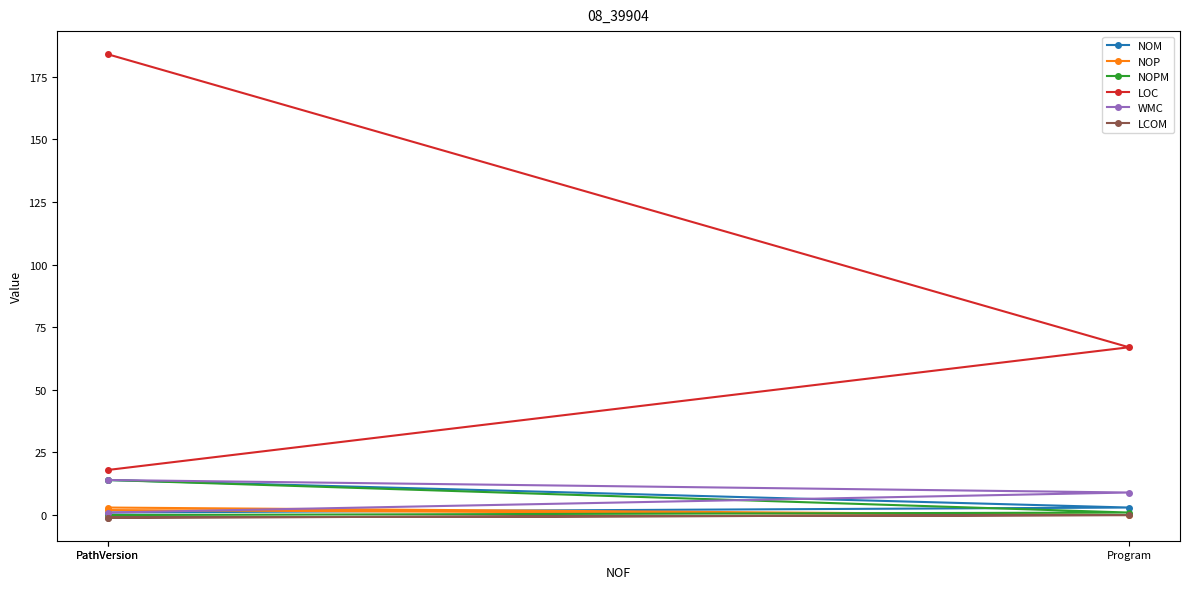

Reading left to right, what are all the values shown in this chart?

NOM: PathVersion=14	Program=3	PathVersion=1
NOP: PathVersion=3	Program=0	PathVersion=2
NOPM: PathVersion=14	Program=1	PathVersion=0
LOC: PathVersion=184	Program=67	PathVersion=18
WMC: PathVersion=14	Program=9	PathVersion=1
LCOM: PathVersion=-1	Program=0	PathVersion=-1